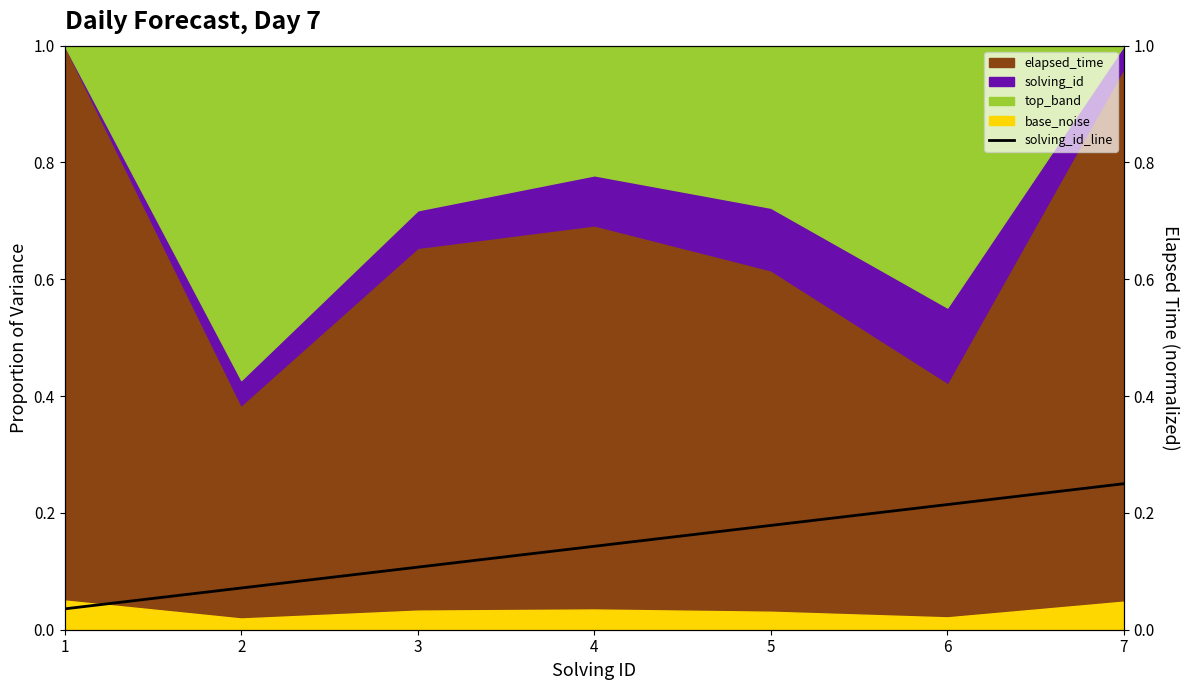

Reading right to left, list all the values displayed in this chart.

0.2	0.2	0.2	0.1	0.1	0.1	0.0